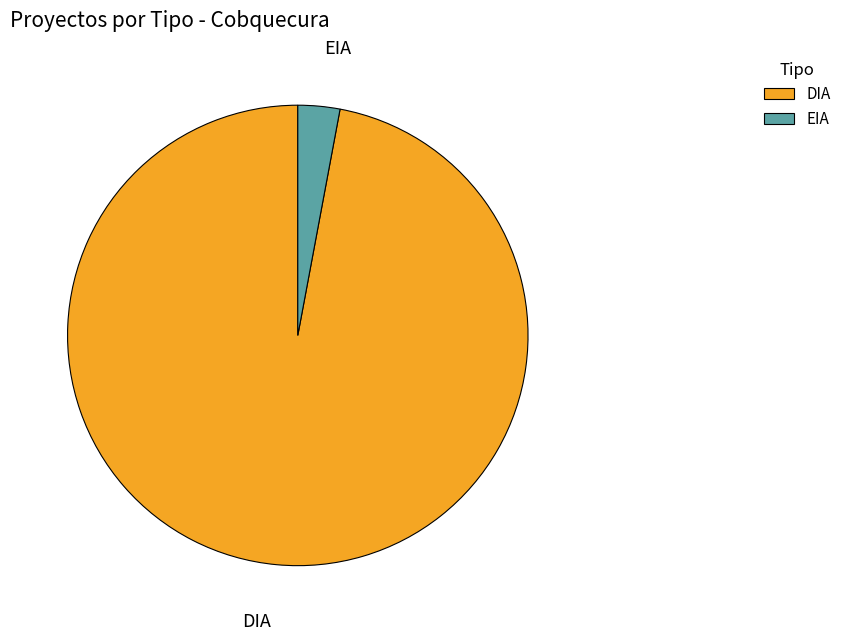

How many segments does this pie chart have?

2